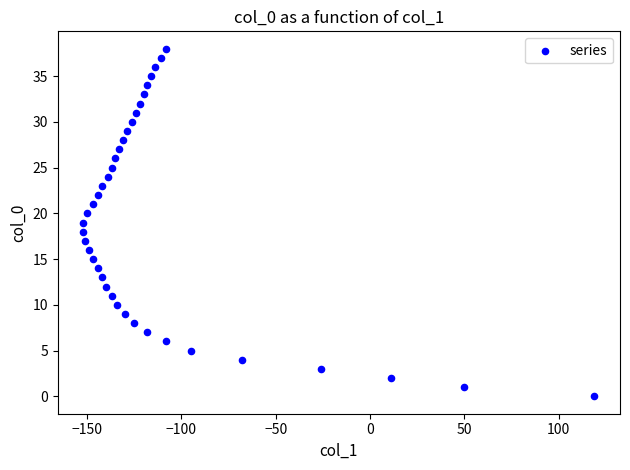

What is the range of Y values (max minus min)?

38